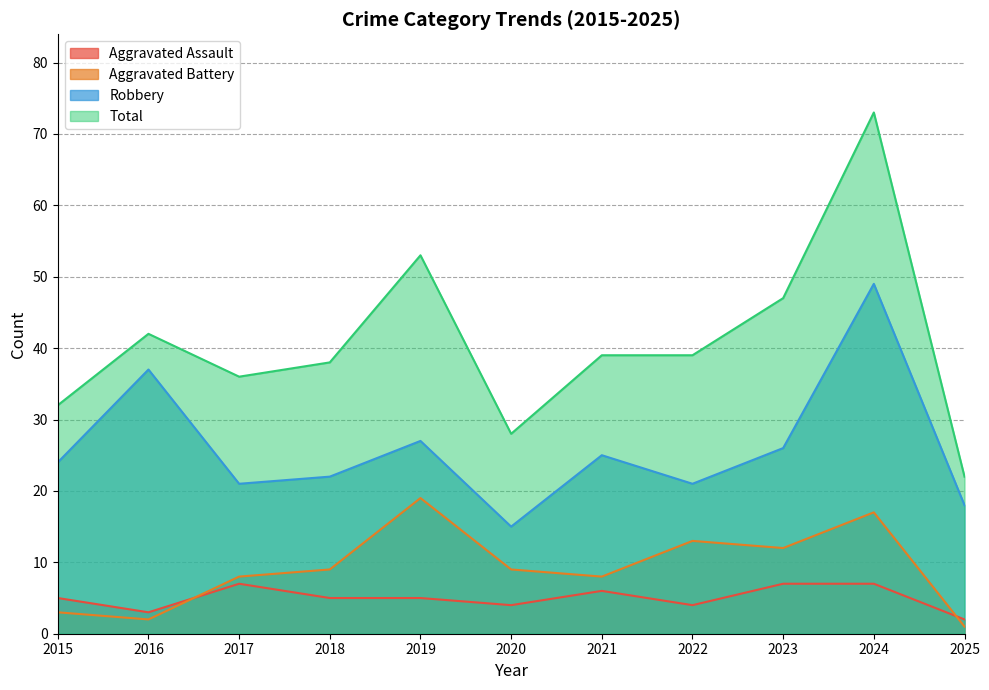

True or false: Aggravated Battery and Robbery intersect in this chart.

False